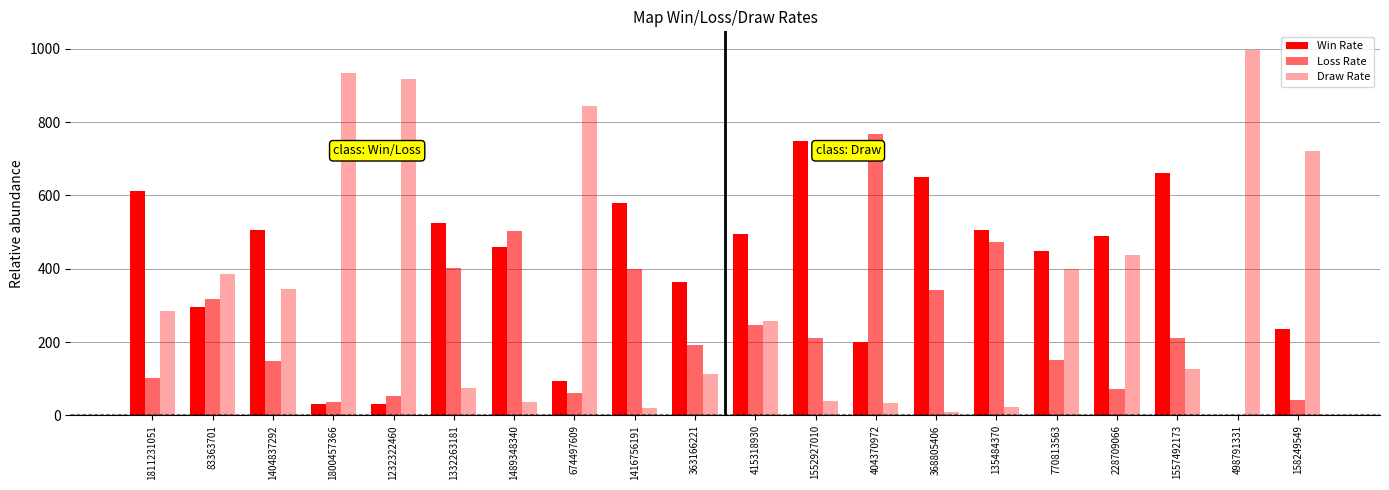

At which category is the sum across all series the highest?

1811231051